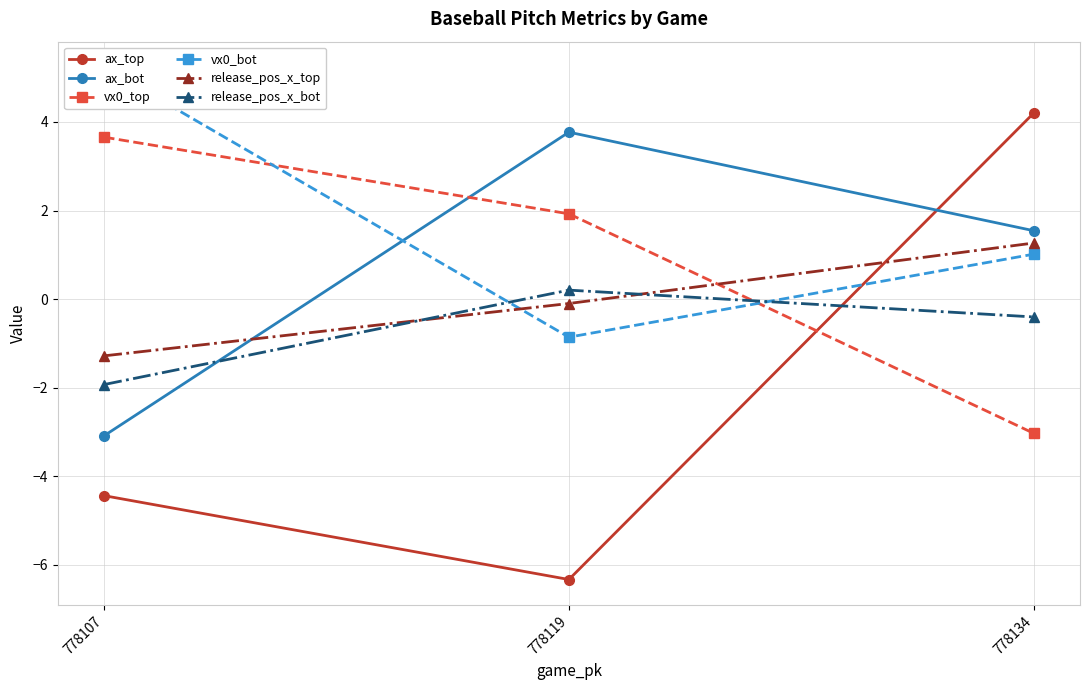

What is the value of the release_pos_x_bot point at the 3rd from the left?

-0.4